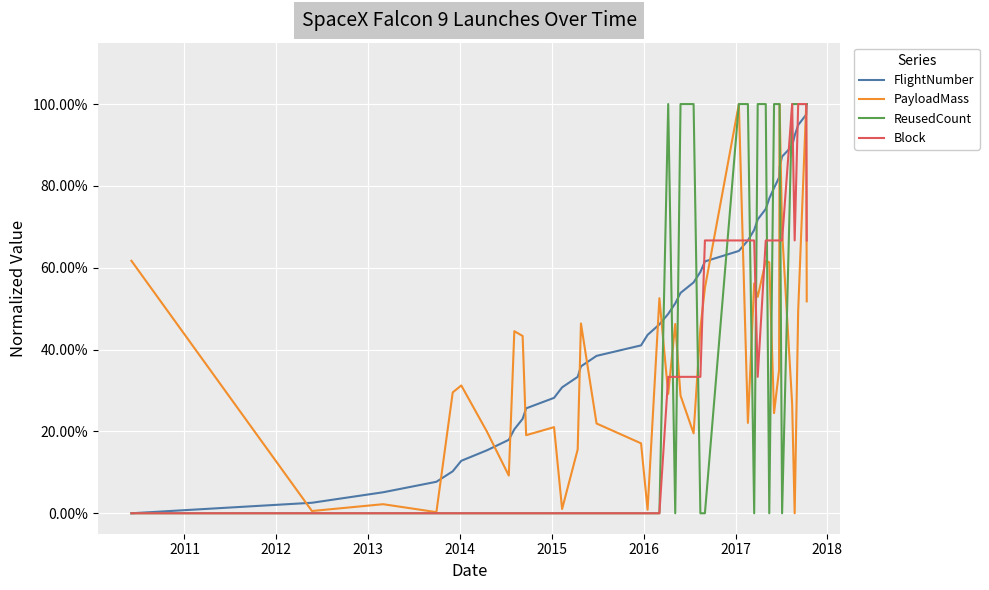

At how many categories does at least one series exceed 0?

40